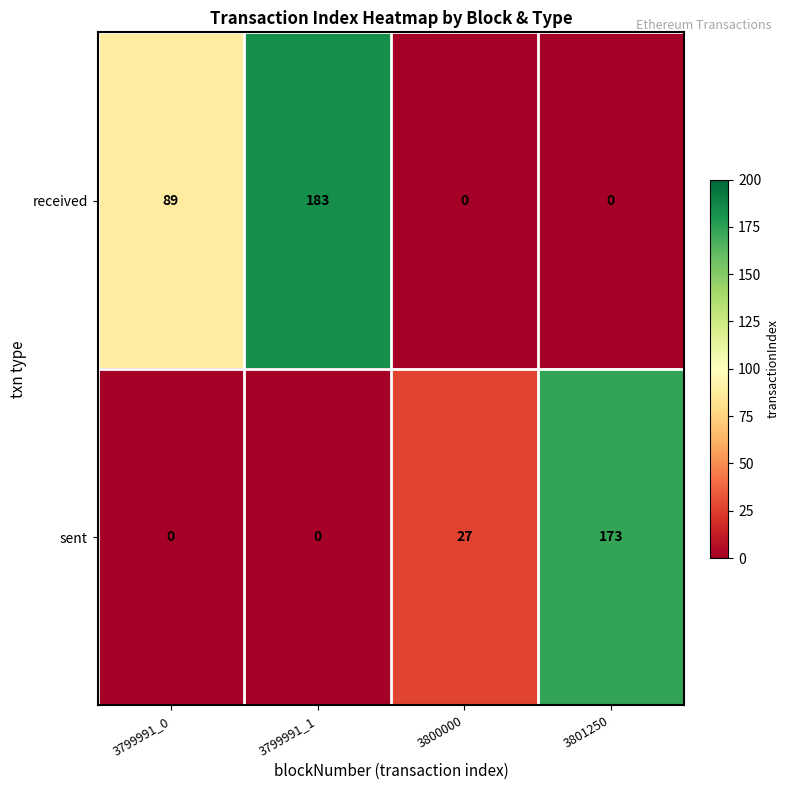

At which category is the sum across all series the highest?

3799991_1